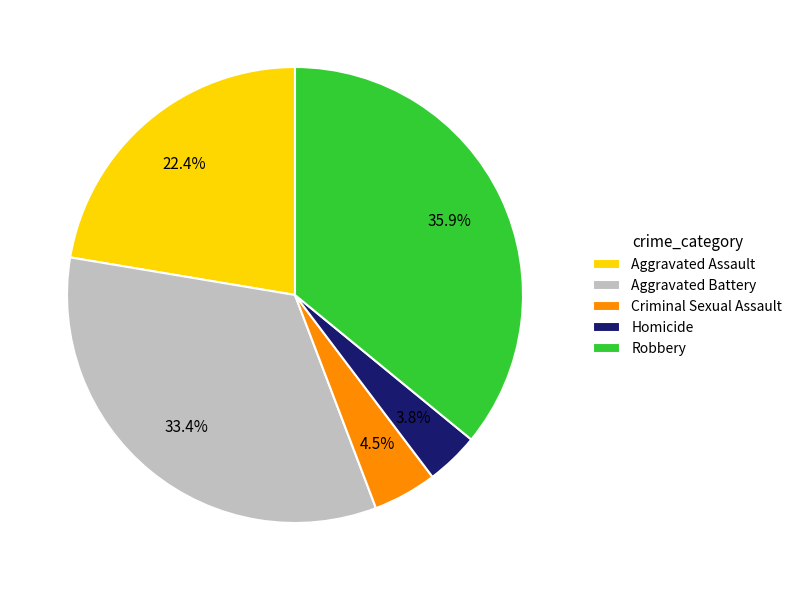

Which slice is the largest?

Robbery